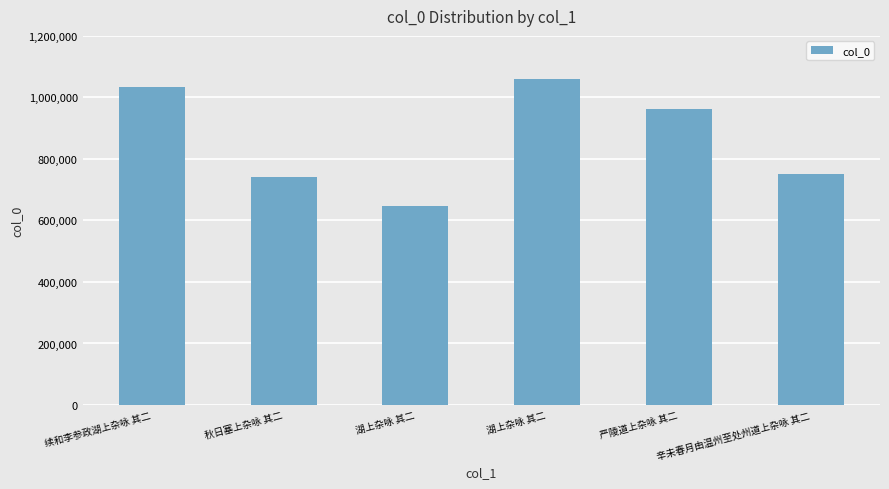

Does the chart contain any negative values?

No